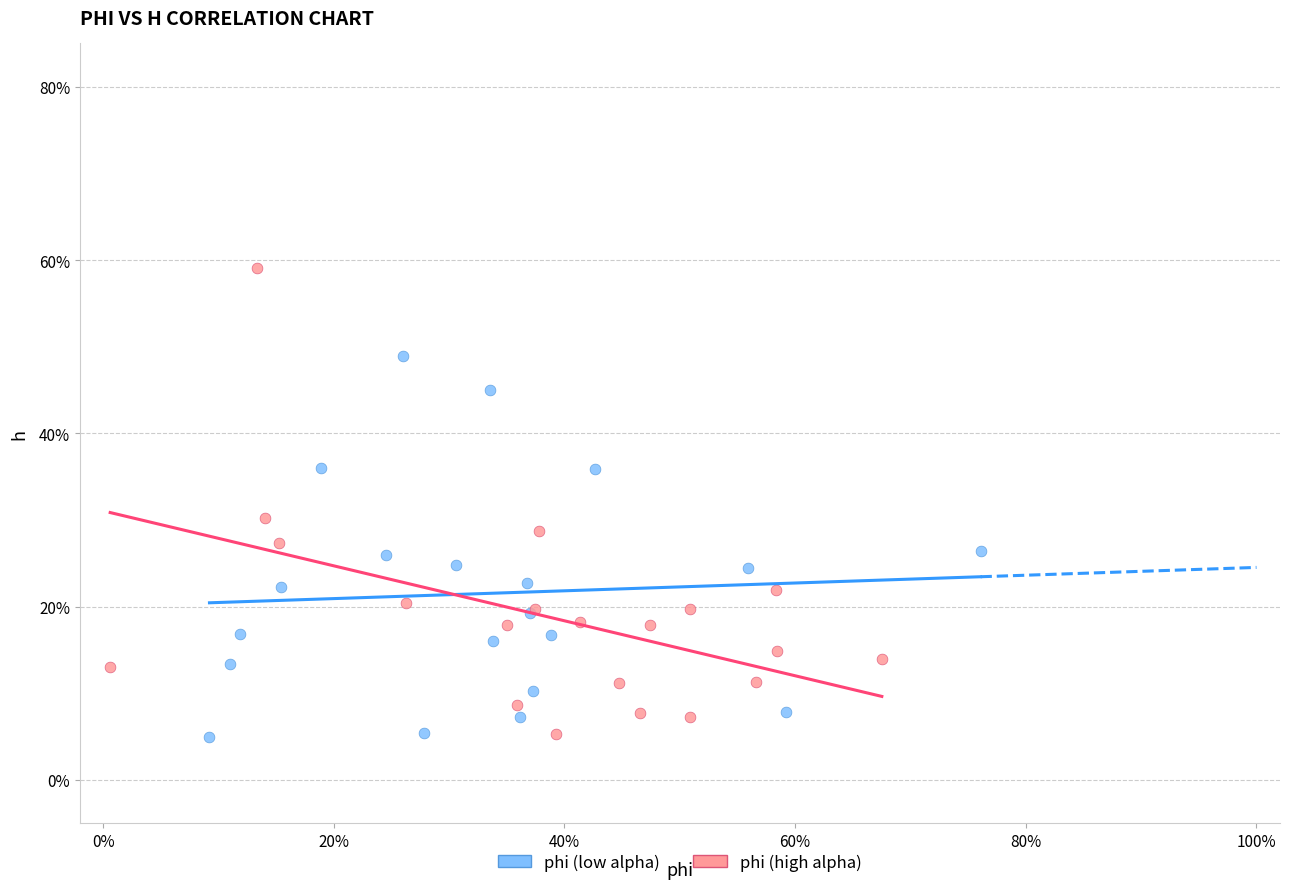

What are all the series names shown in the legend?

phi (low alpha), phi (high alpha)